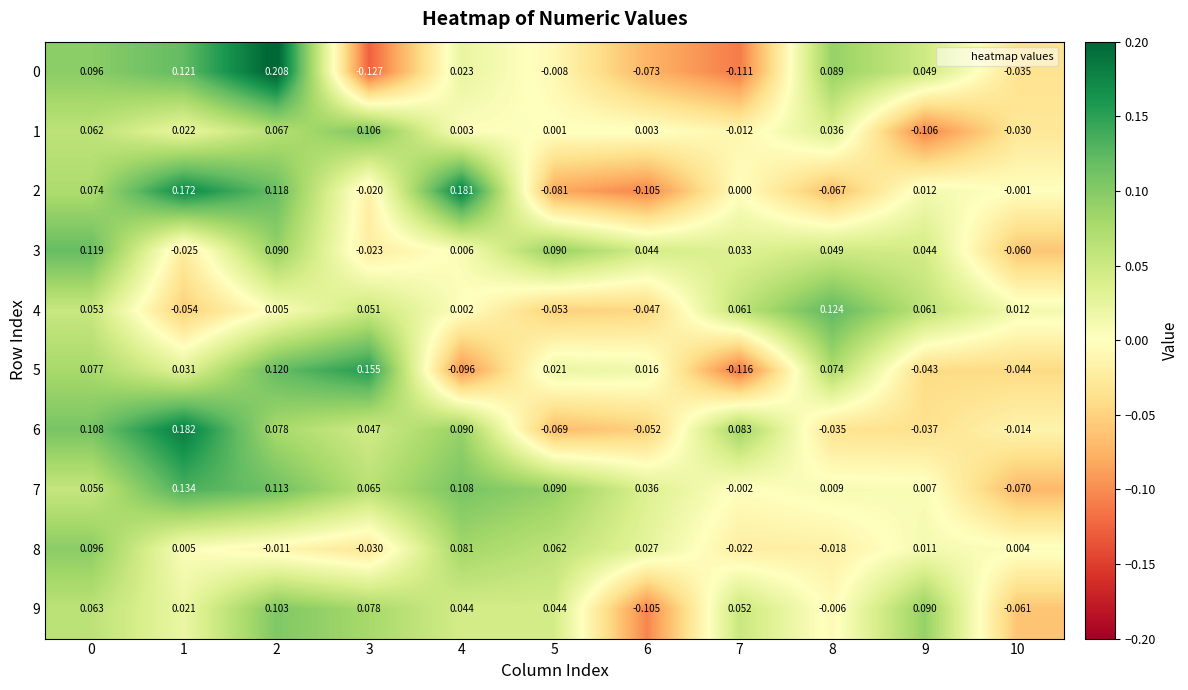

Is the value of 7 at 10 greater than the value of 1 at 2?

No